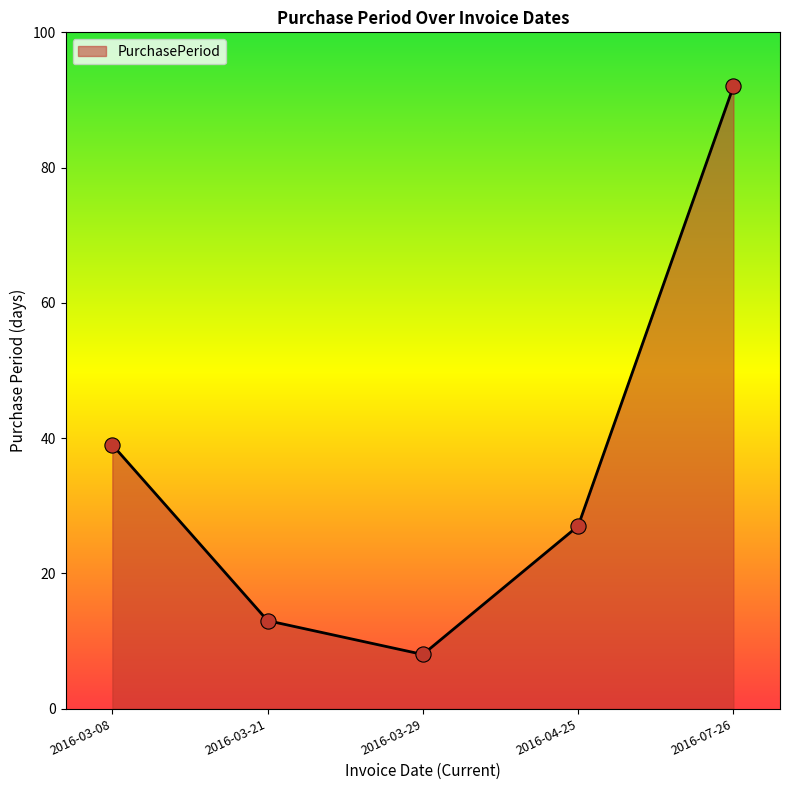

What is the change in value from 2016-03-21 to 2016-03-29?

-5